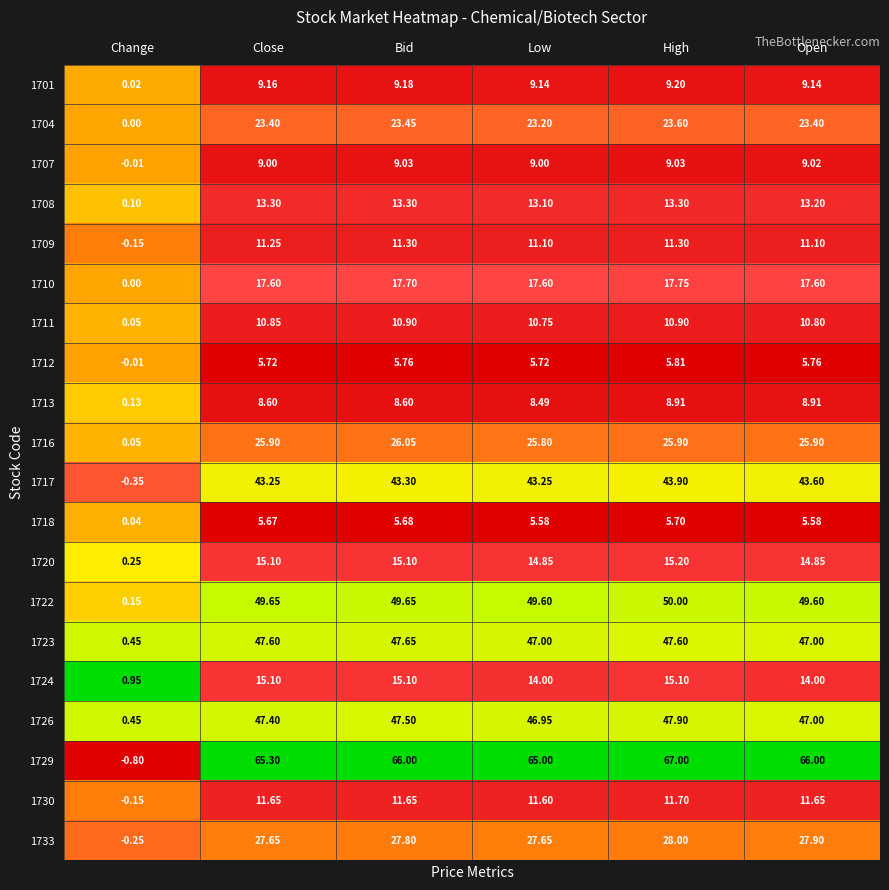

Where is 1708 nearest to the value 6?

Change